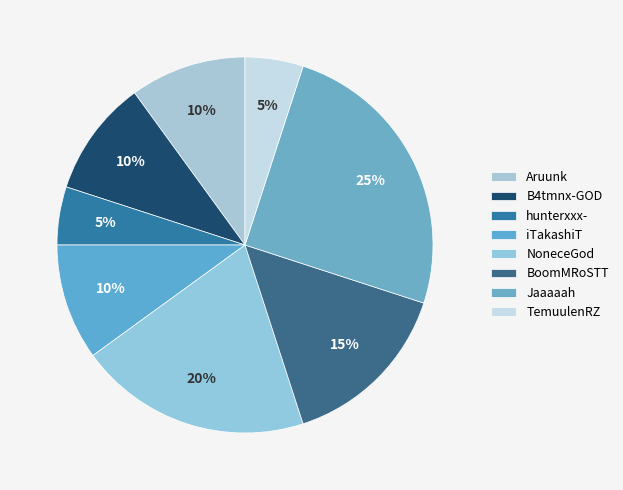

How many slices are in this pie chart?

8